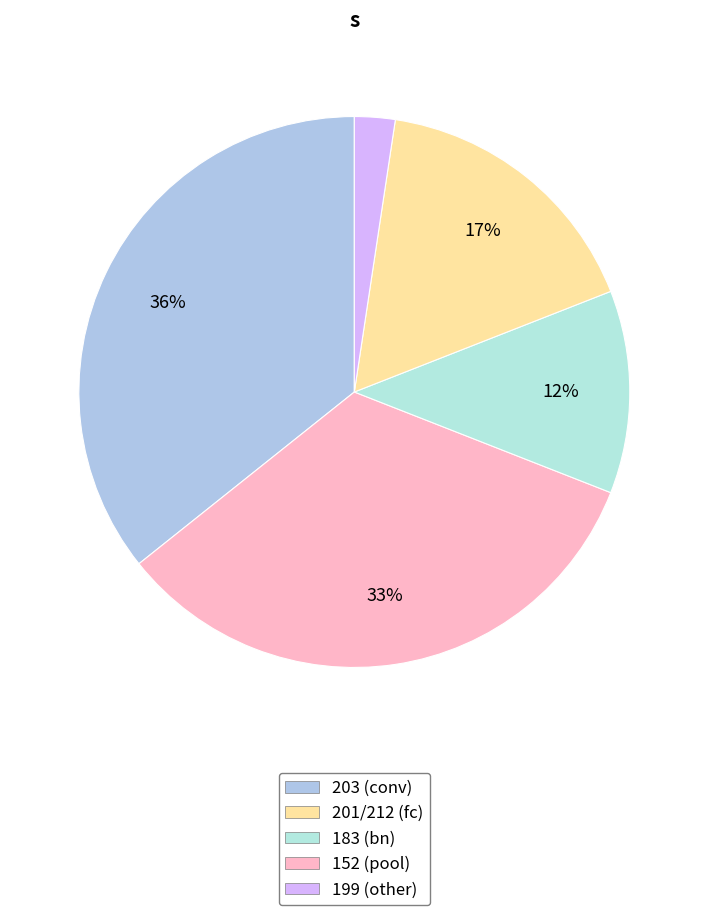

Which slice is the largest?

203 (conv)